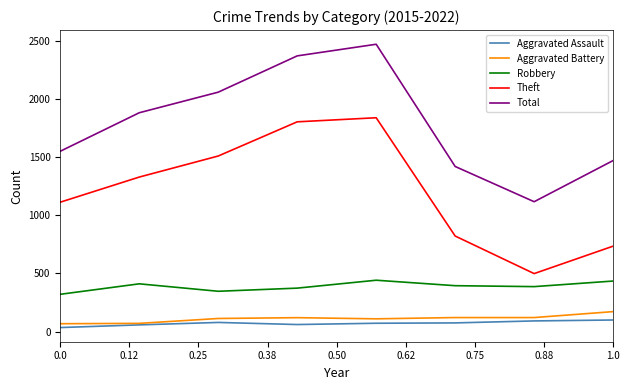

What is the minimum value for Total?

1117